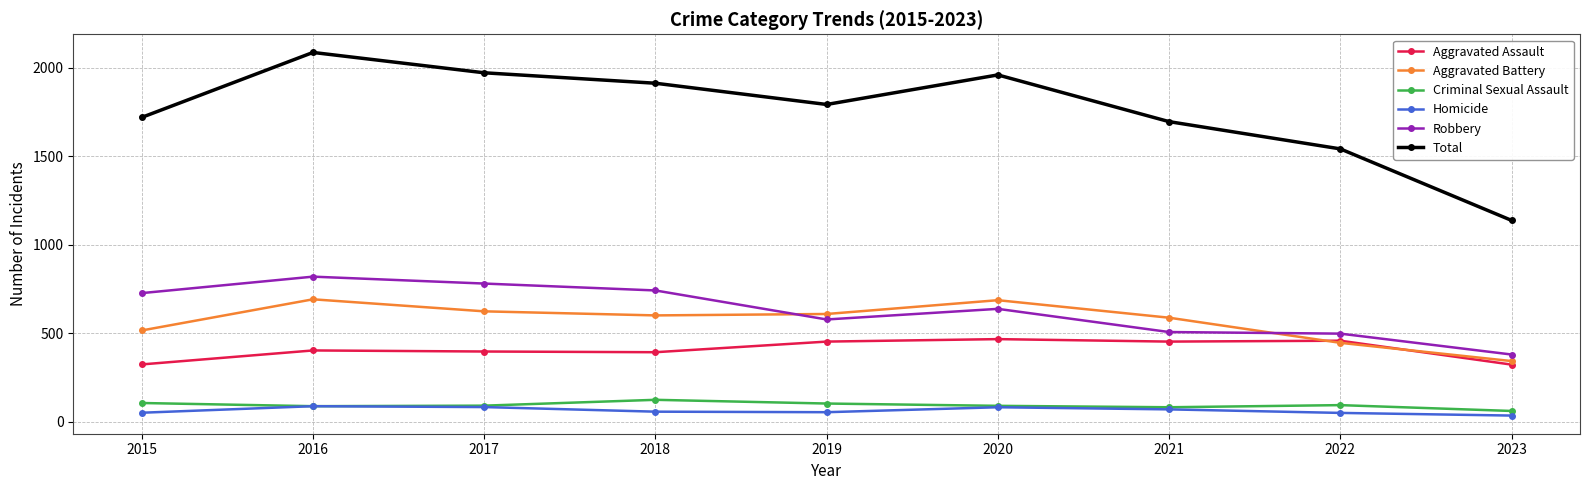

What is the value of the Robbery point at the 5th from the left?

577